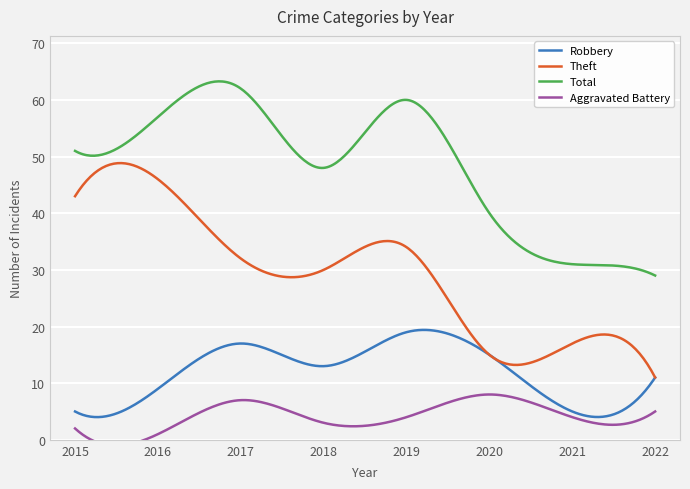

Which series has the widest spread of values?

Theft